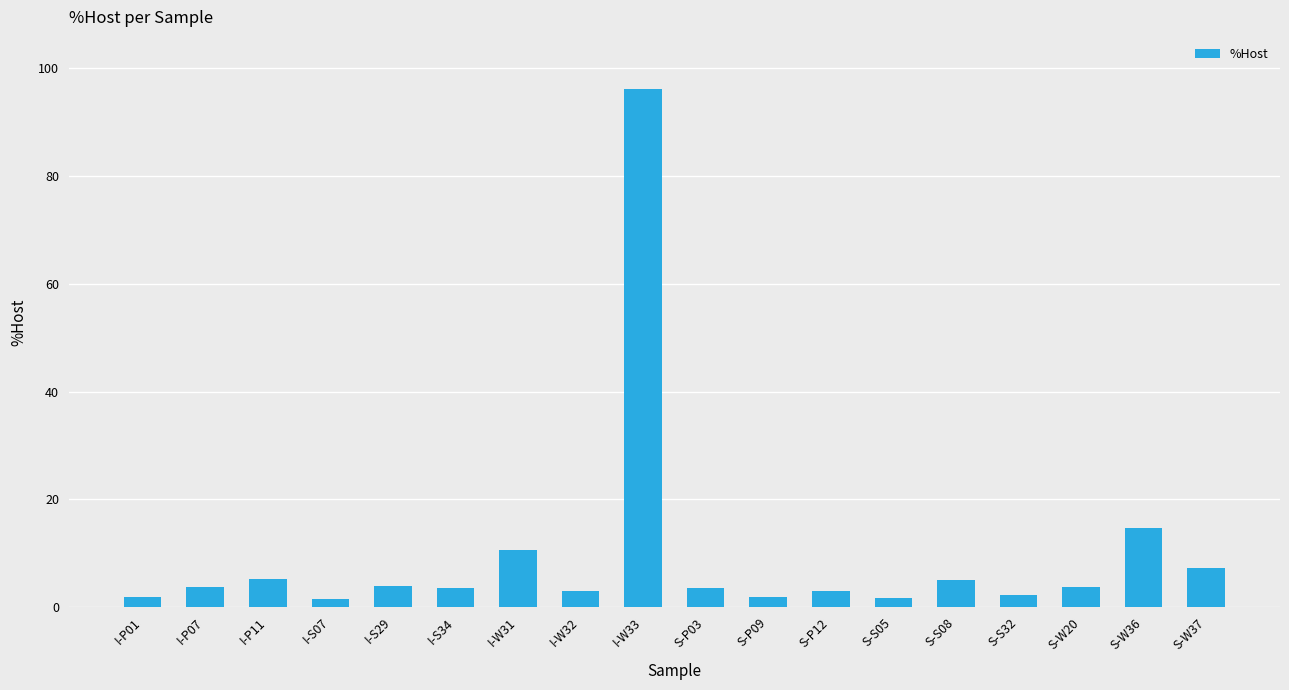

Does the chart contain any negative values?

No